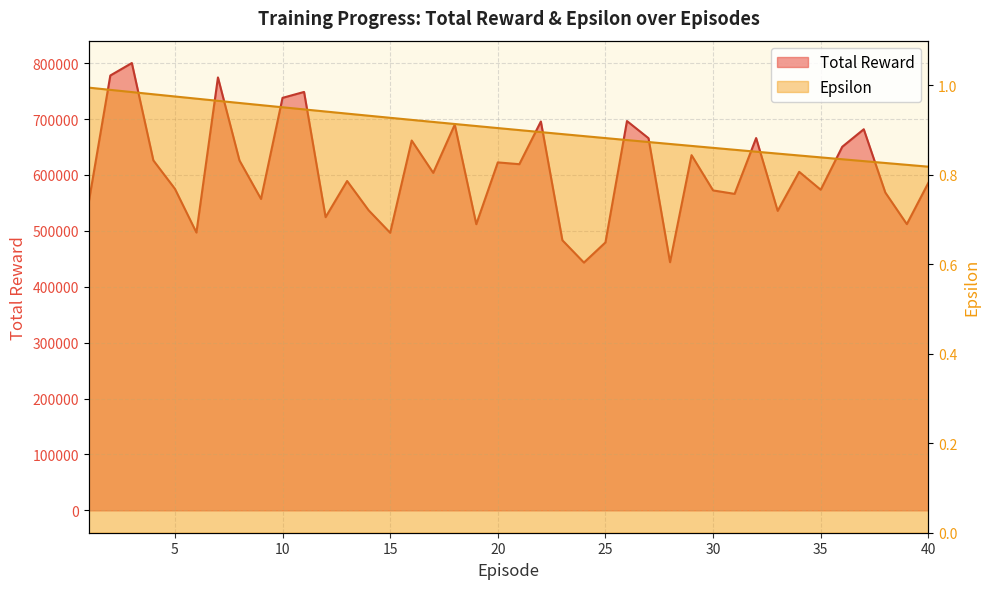

What is the sum of all Epsilon values?

36.2